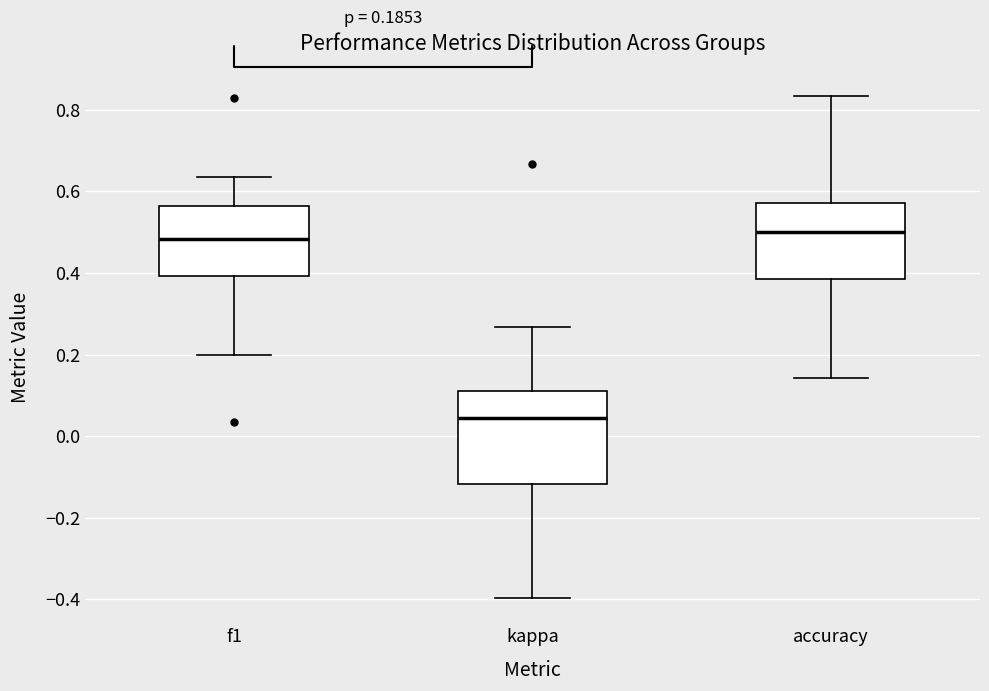

Which box has the lowest median line?

kappa